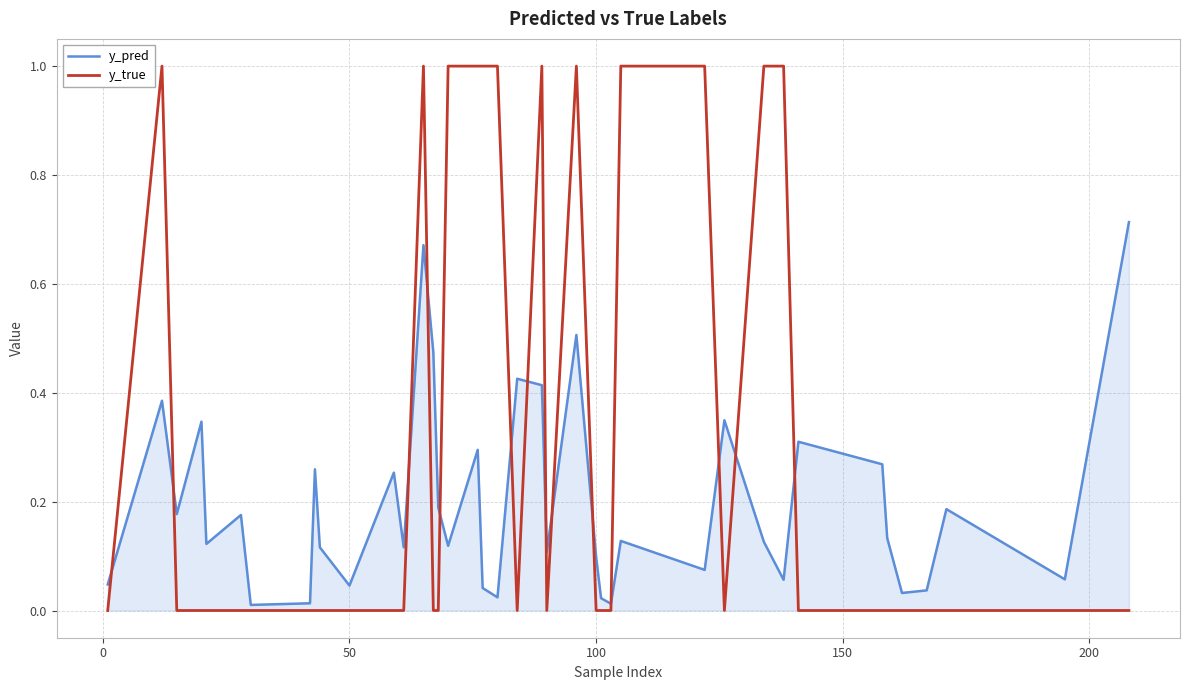

Which series has the largest total across all categories?

y_true